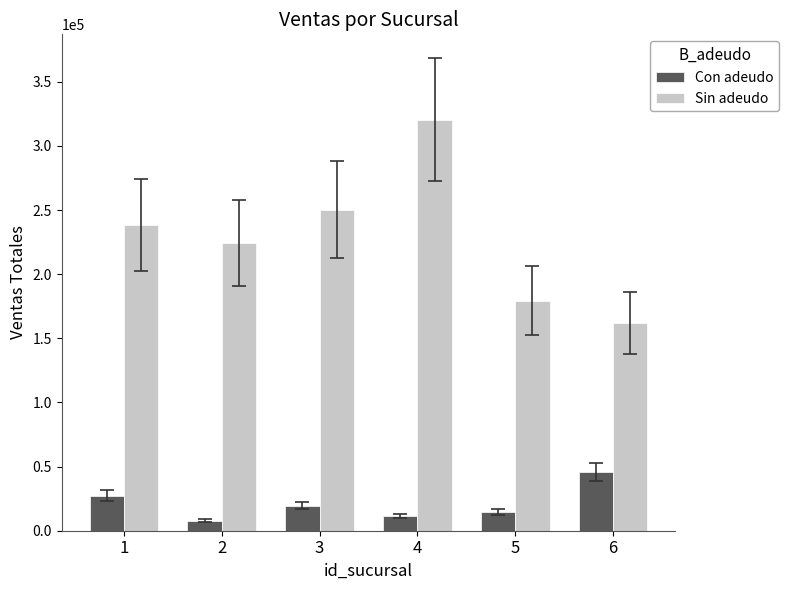

Reading left to right, extract all data points from this chart.

Con adeudo: 27427	7803	19547	11446	14536	45620
Sin adeudo: 238462	224499	250385	320469	179332	161847